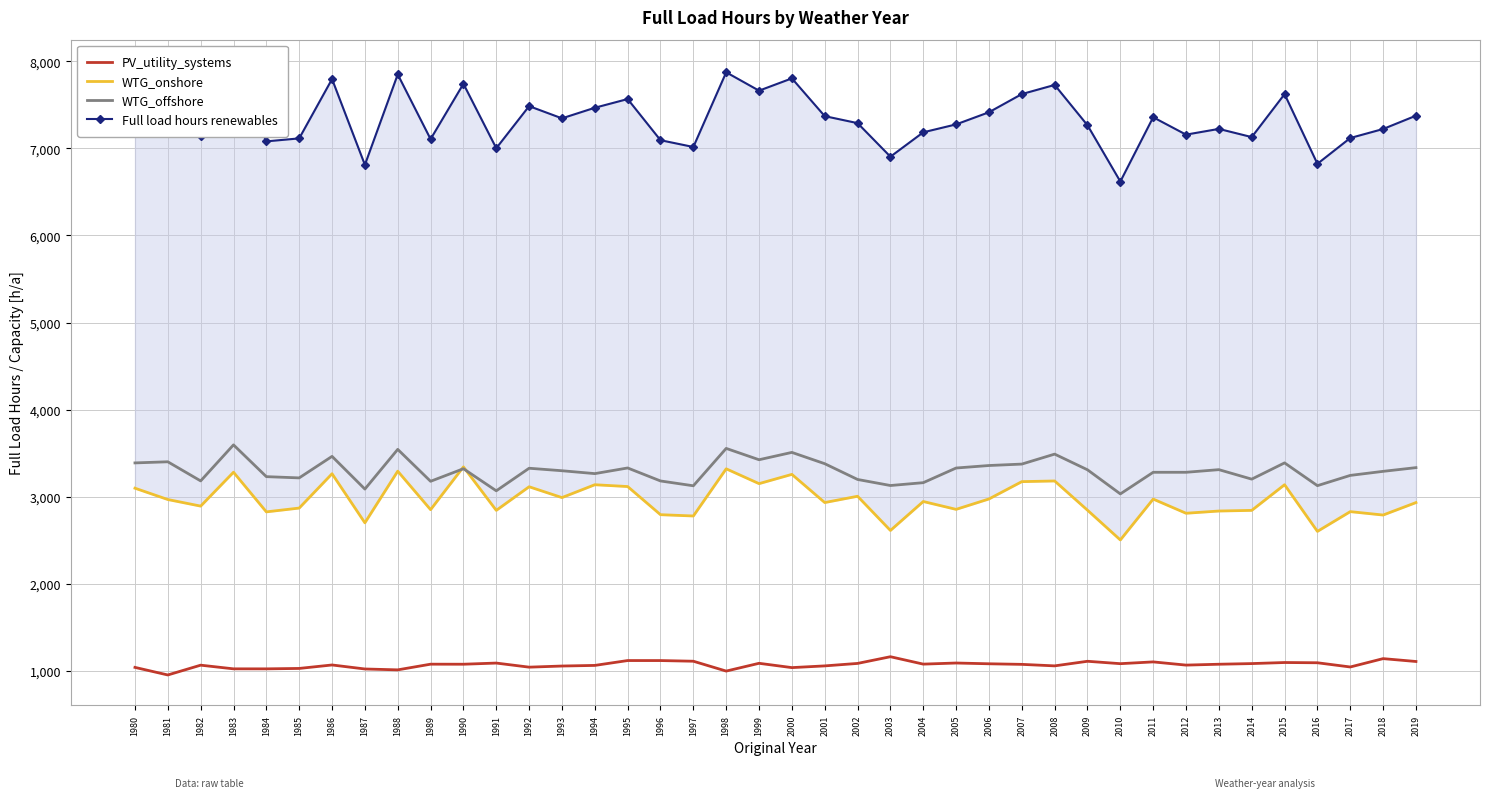

At which category does WTG_offshore reach its first local peak?

1981